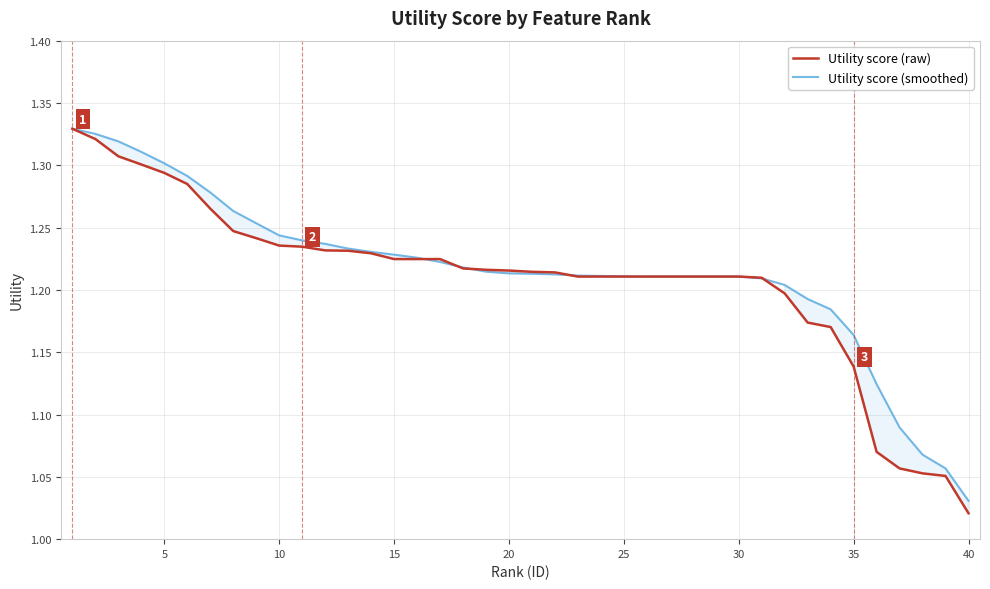

Reading right to left, transcribe all the data shown in this chart.

Utility score (raw): 1.0	1.1	1.1	1.1	1.1	1.1	1.2	1.2	1.2	1.2	1.2	1.2	1.2	1.2	1.2	1.2	1.2	1.2	1.2	1.2	1.2	1.2	1.2	1.2	1.2	1.2	1.2	1.2	1.2	1.2	1.2	1.2	1.2	1.3	1.3	1.3	1.3	1.3	1.3	1.3
Utility score (smoothed): 1.0	1.1	1.1	1.1	1.1	1.2	1.2	1.2	1.2	1.2	1.2	1.2	1.2	1.2	1.2	1.2	1.2	1.2	1.2	1.2	1.2	1.2	1.2	1.2	1.2	1.2	1.2	1.2	1.2	1.2	1.2	1.3	1.3	1.3	1.3	1.3	1.3	1.3	1.3	1.3